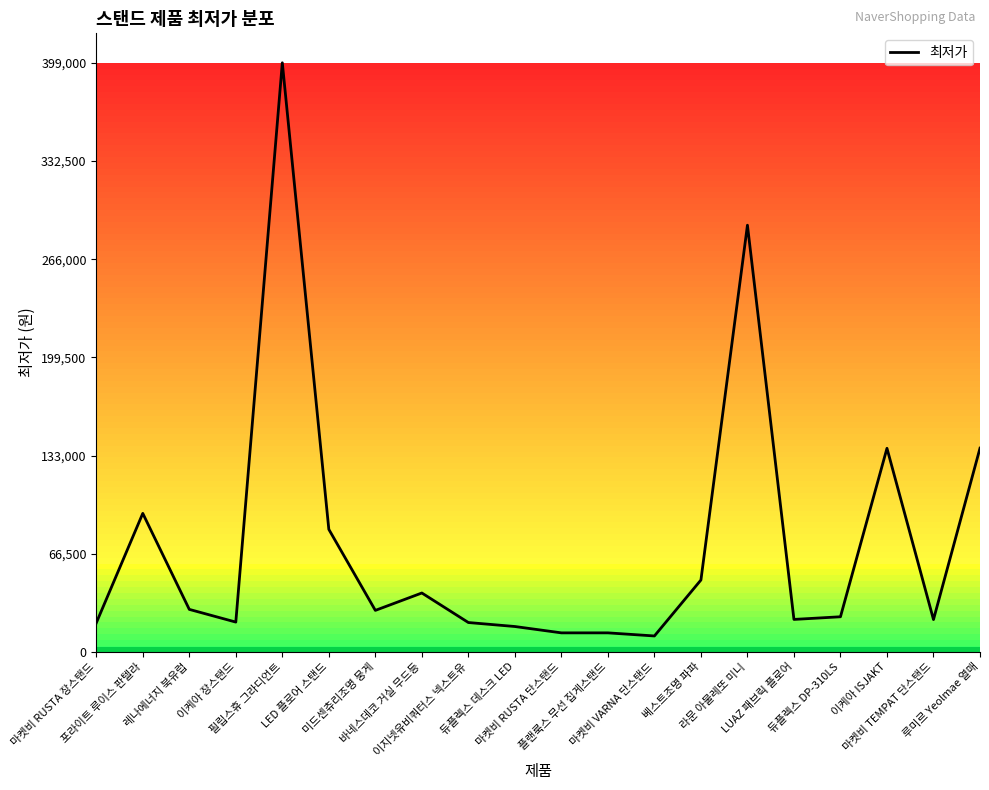

Where is the first local minimum?

이케아 장스탠드